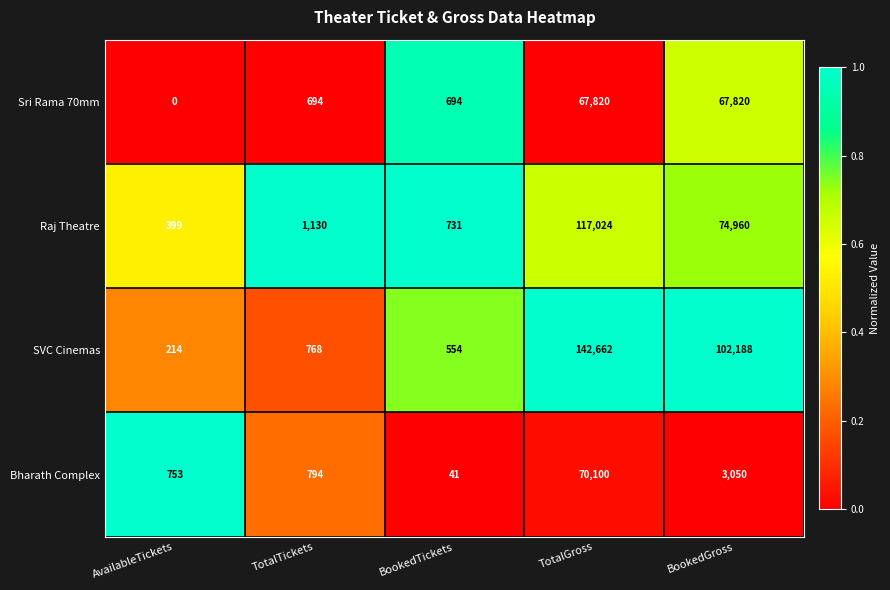

Where is Raj Theatre nearest to the value 58711?

BookedGross